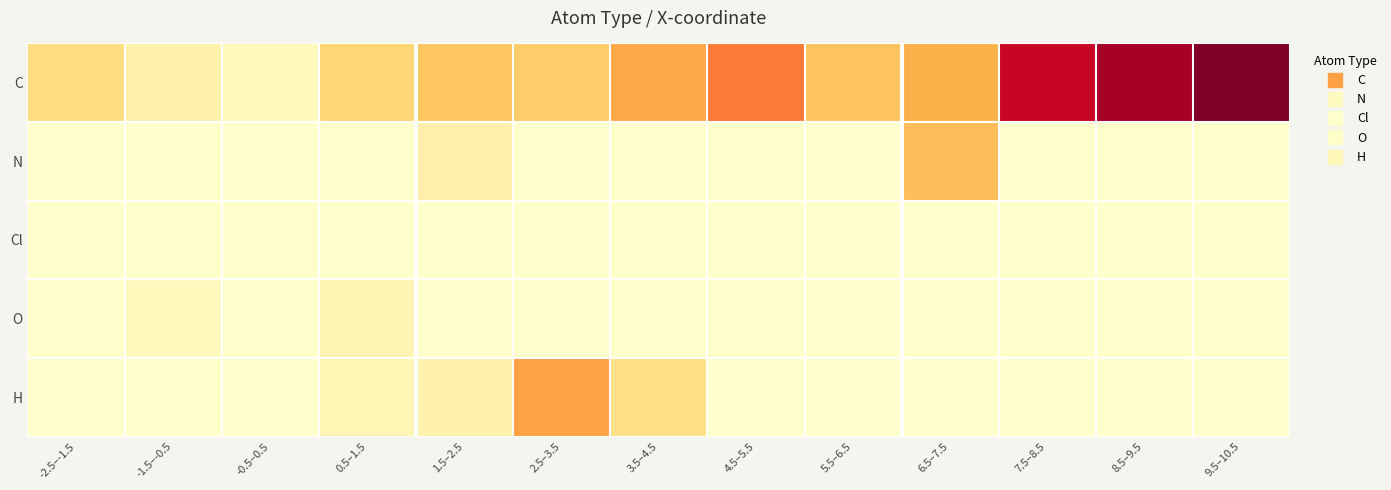

What is the maximum value shown in the chart?

19.2